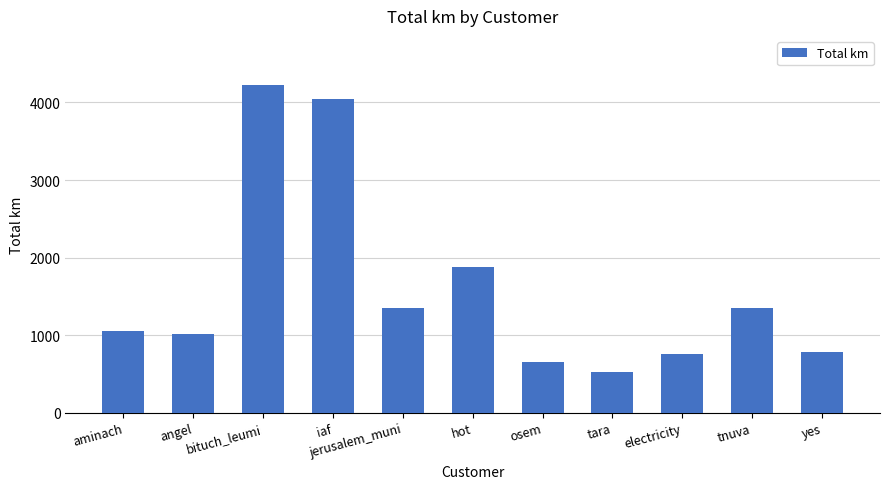

How many bars are there in total?

11